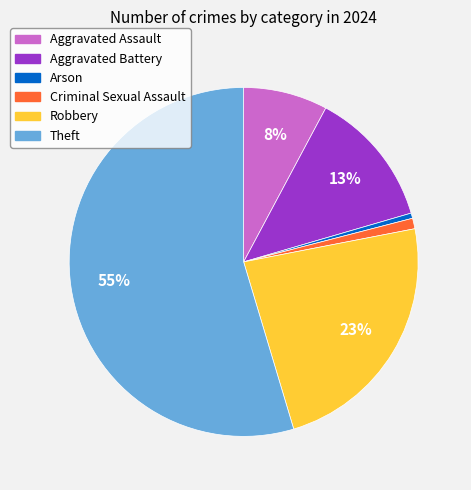

To the nearest percent, what percentage of the pie is Theft?

55%